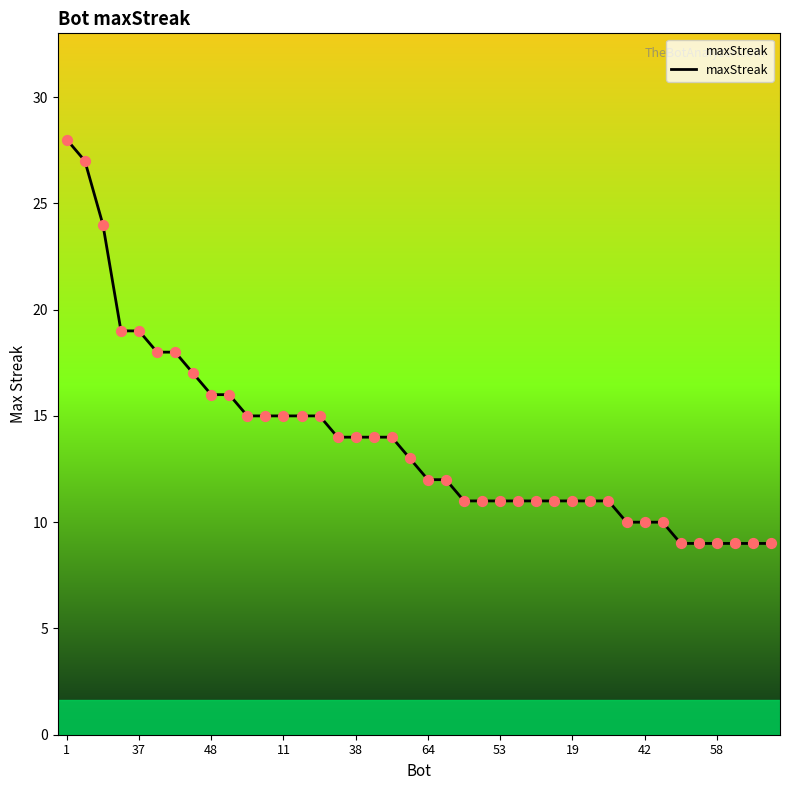

What is the minimum value shown in the chart?

9